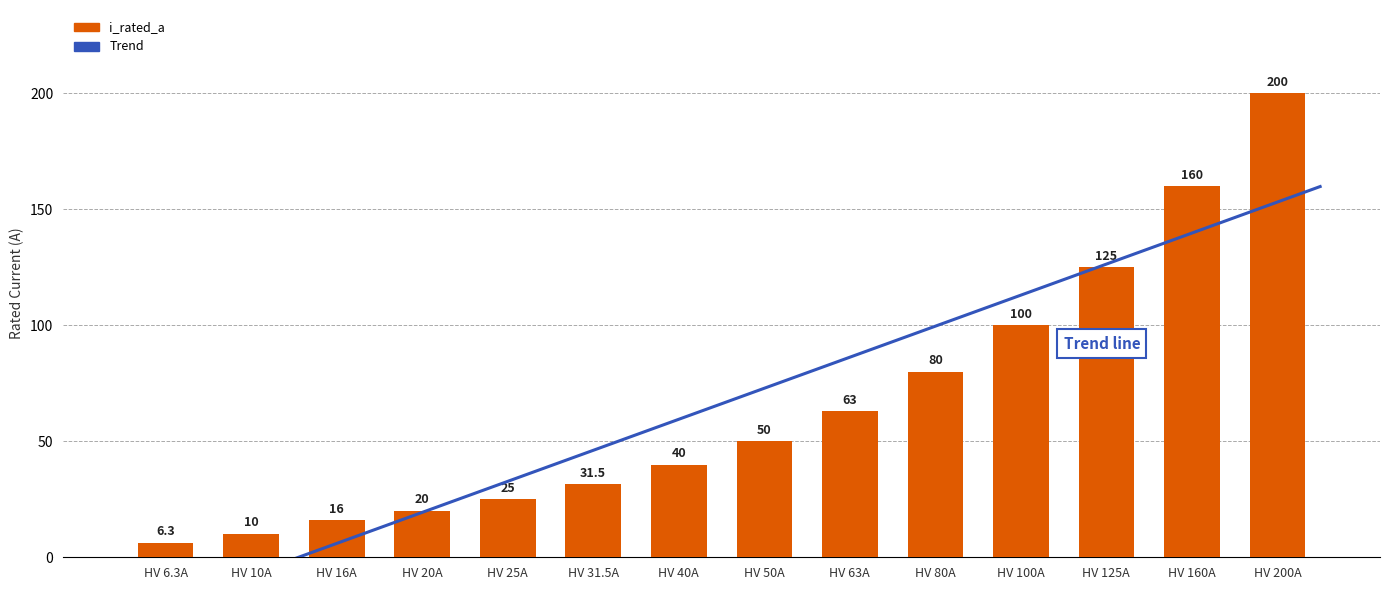

Approximately how many times larger is the value at HV 63A compared to HV 125A?

0.5